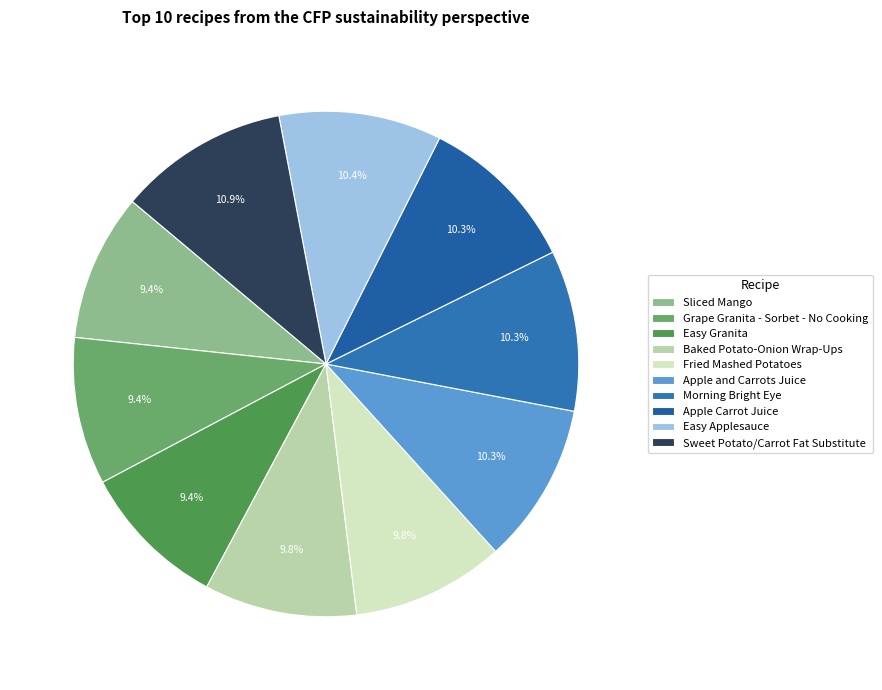

Rank the categories by value from lowest to highest.

Sliced Mango, Grape Granita - Sorbet - No Cooking, Easy Granita, Baked Potato-Onion Wrap-Ups, Fried Mashed Potatoes, Apple and Carrots Juice, Morning Bright Eye, Apple Carrot Juice, Easy Applesauce, Sweet Potato/Carrot Fat Substitute